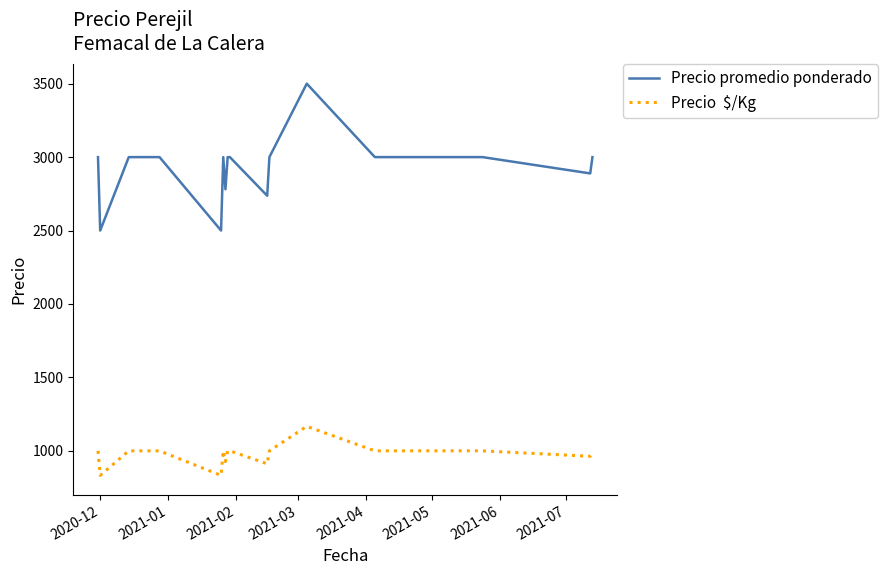

What is the greatest value displayed?

3500